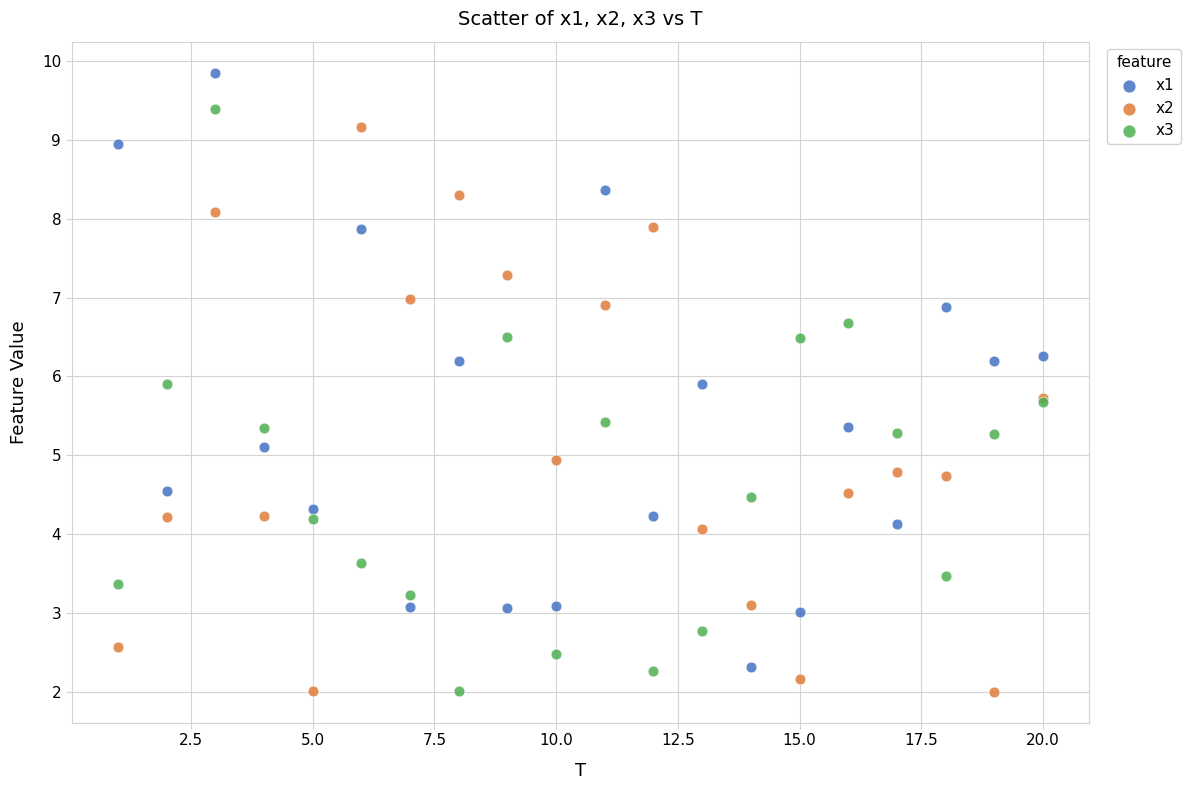

What is the X range (max minus min) for the scatter plot?

19.0